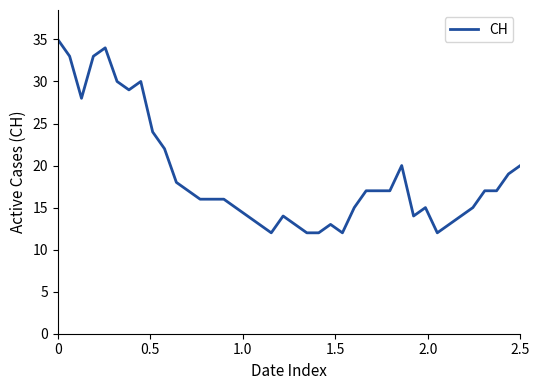

What is the difference between the maximum and minimum values?

23